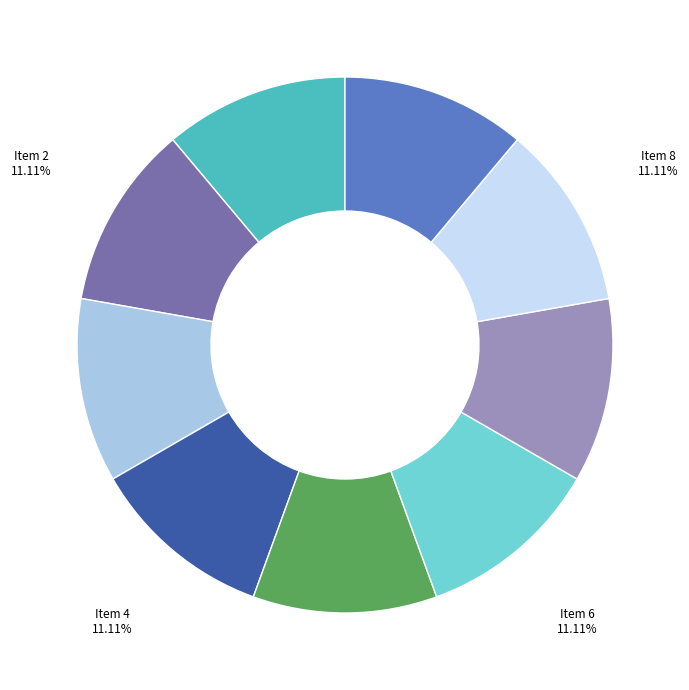

Is there a majority slice in this chart?

No